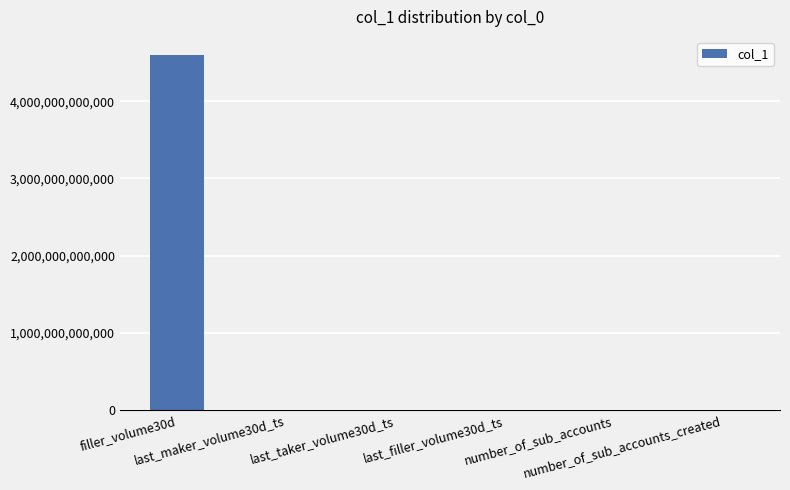

What is the maximum value shown in the chart?

4606075175407